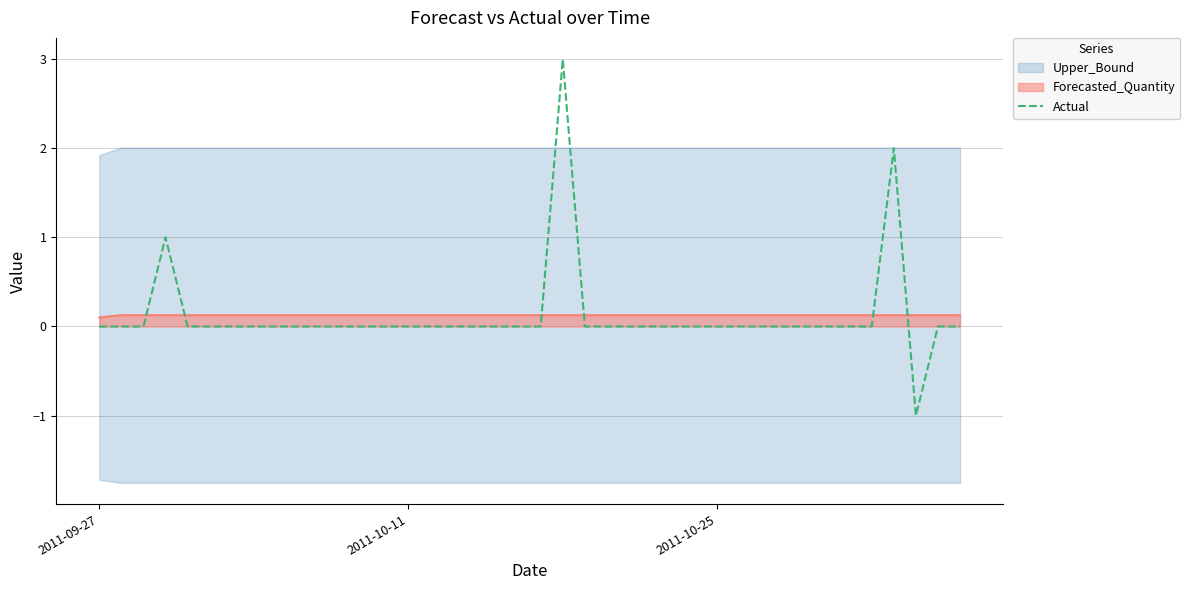

How many values are below 0?

1